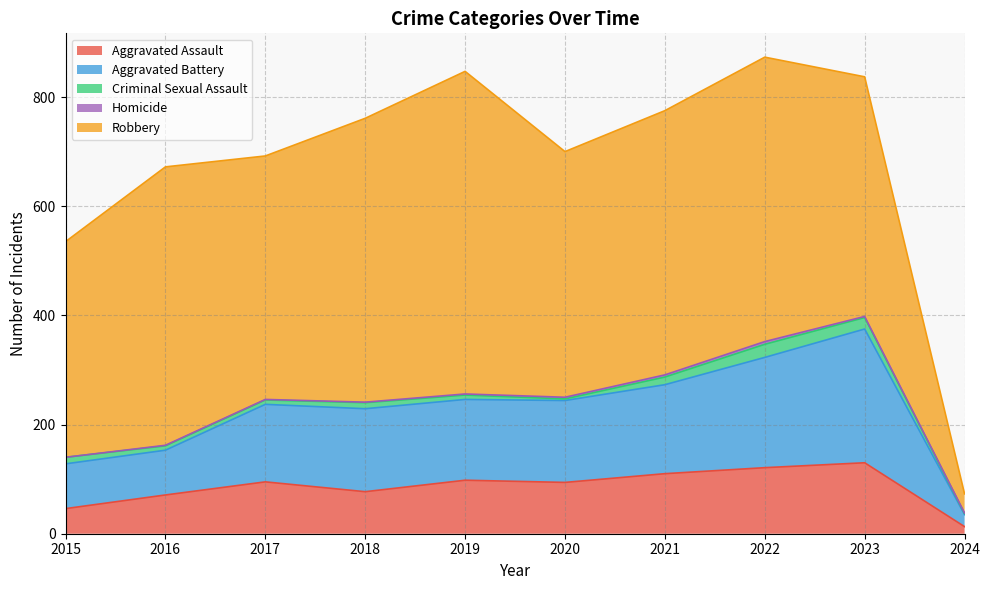

True or false: Criminal Sexual Assault has a value of 8 at 2017.

True